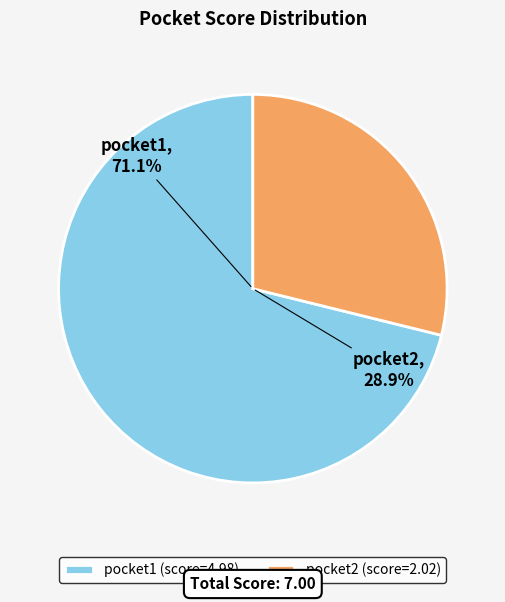

Which slice is the smallest?

pocket2